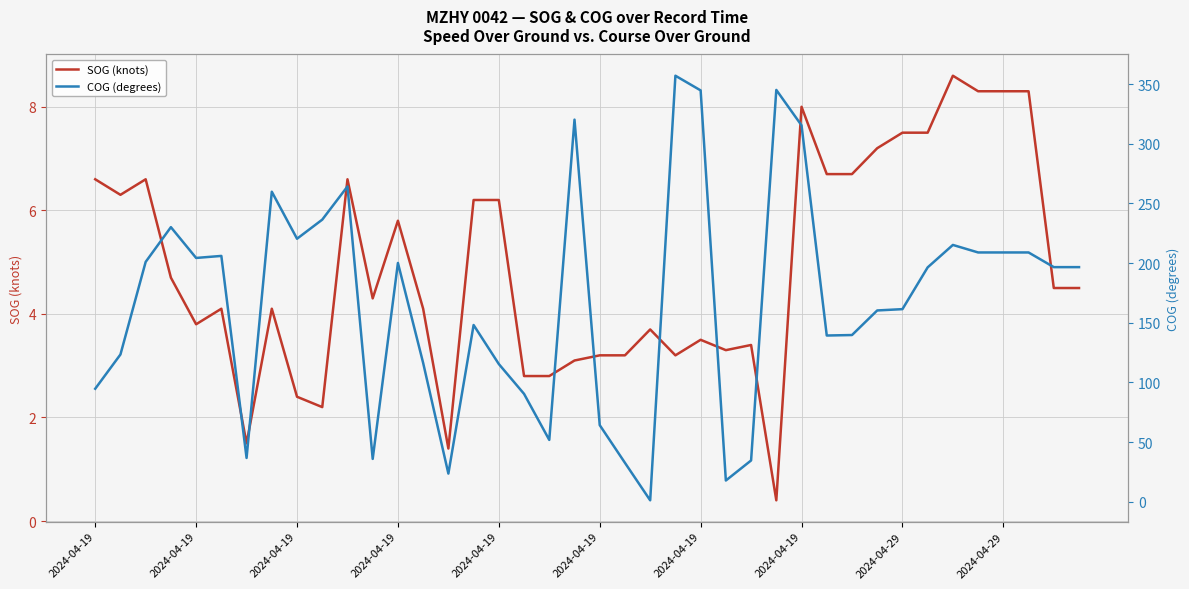

How many intersections are there between SOG (knots) and COG (degrees)?

2